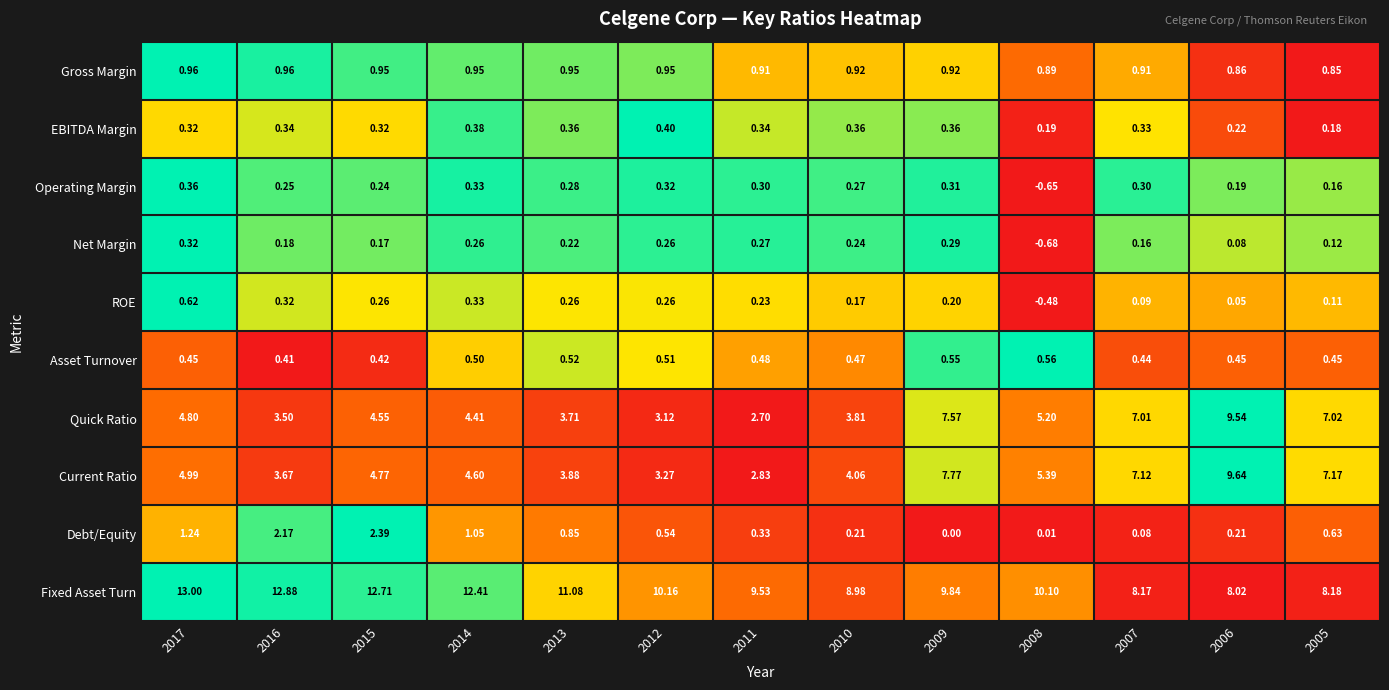

Which series has the widest spread of values?

Quick Ratio